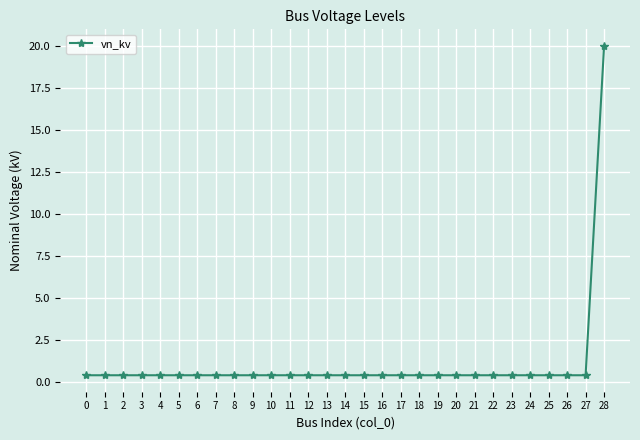

What is the average value?

1.1